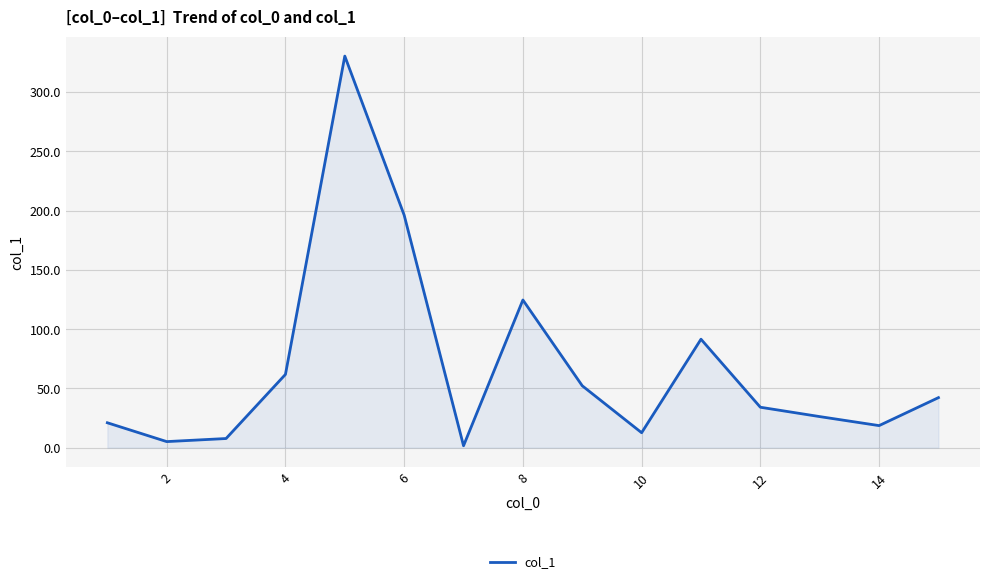

How many series are shown in this chart?

1